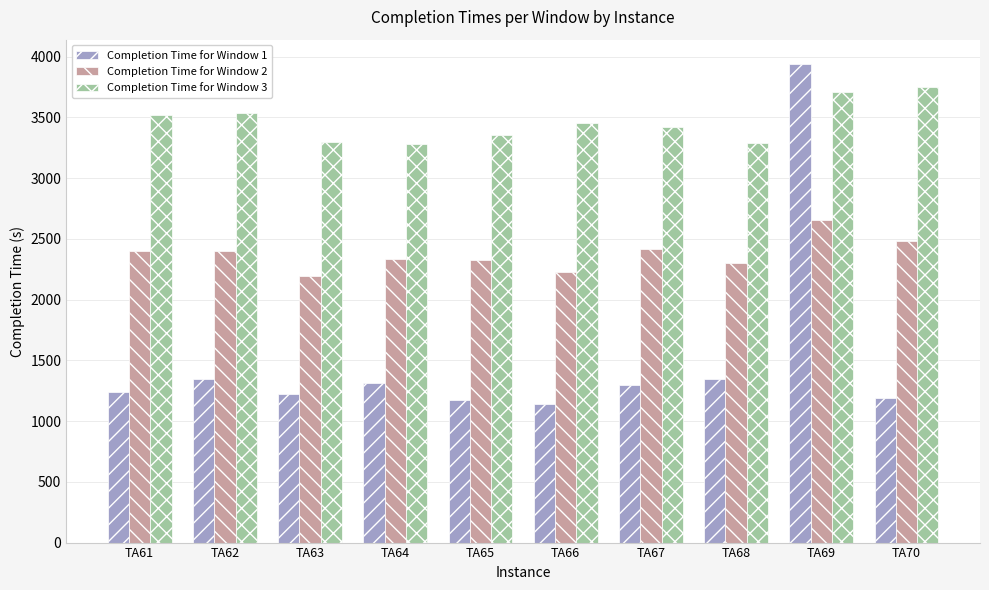

True or false: Completion Time for Window 2 has a value of 3214 at TA68.

False